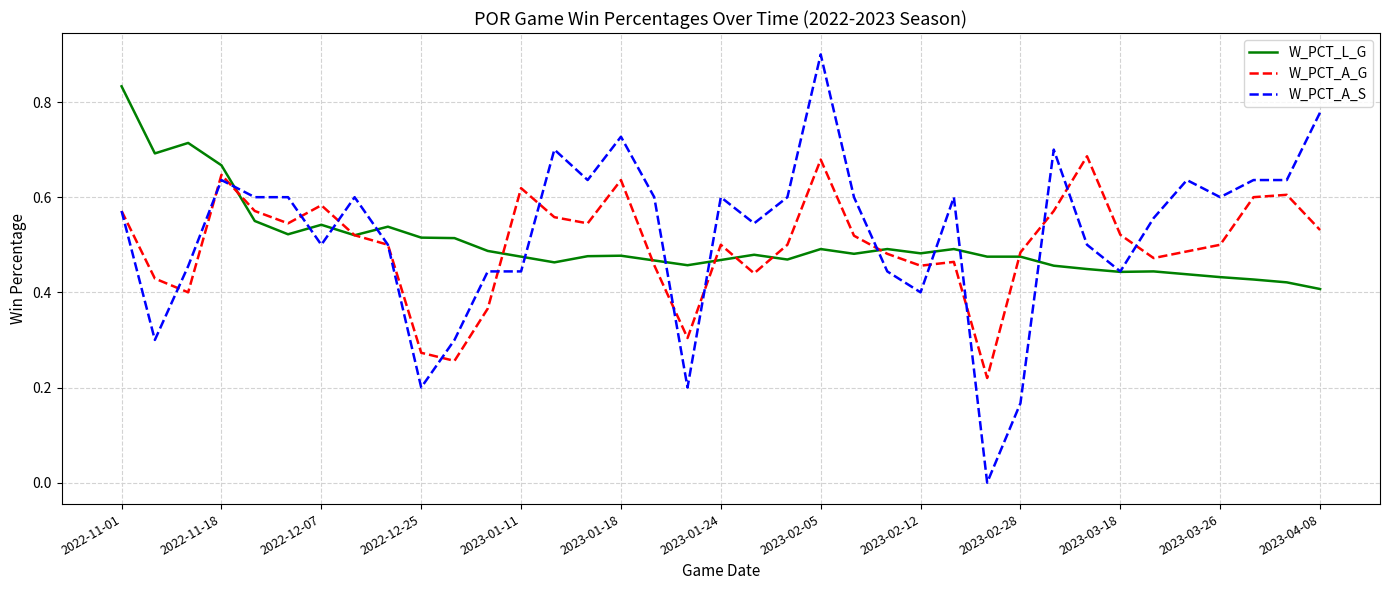

What is the maximum value shown in the chart?

0.9